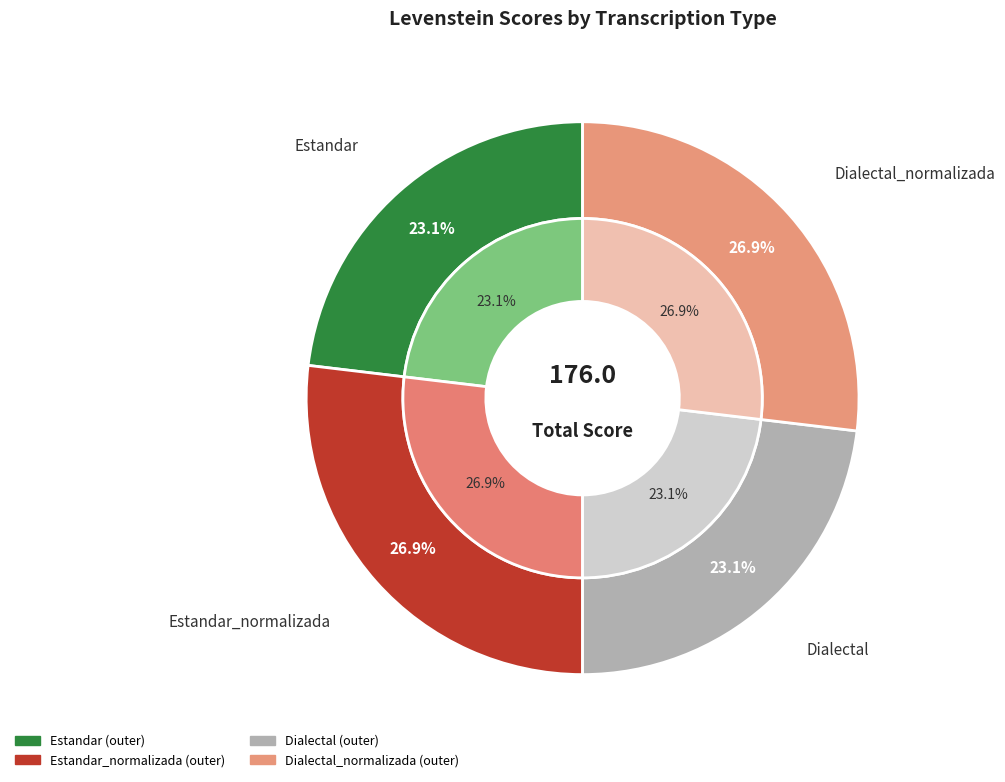

What portion of the pie excludes Estandar?

76.9%